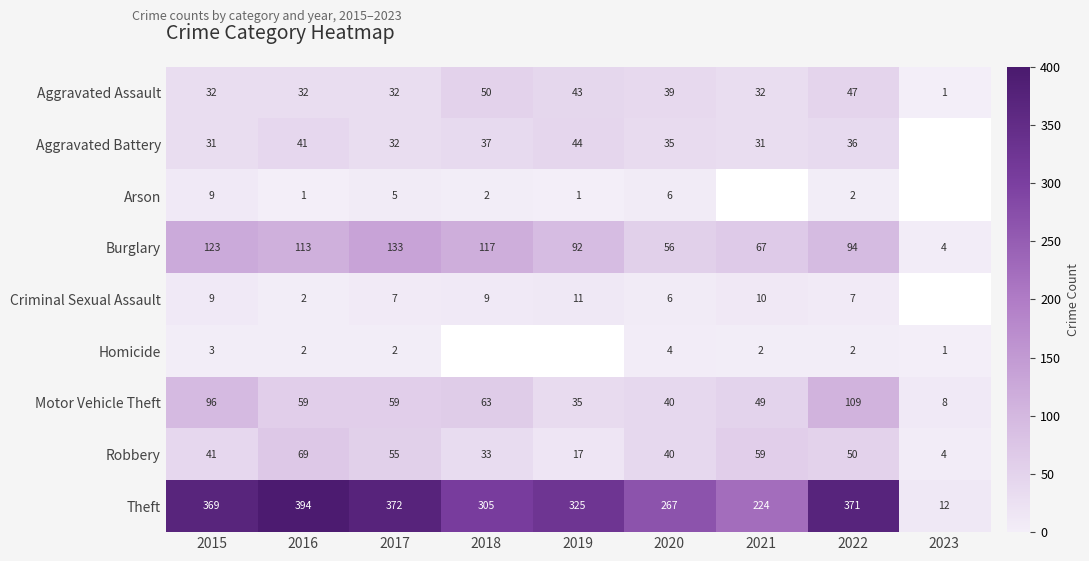

The Arson series shows 9 at 2020. True or false?

False